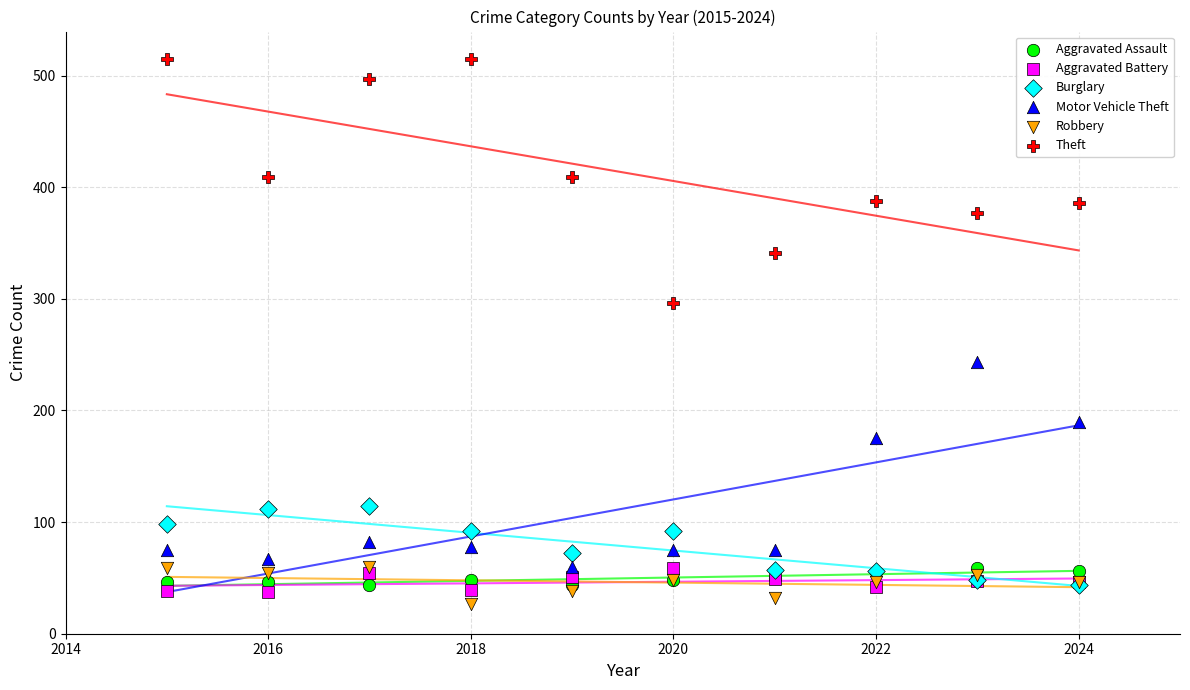

Which series contains the highest Y value?

Theft